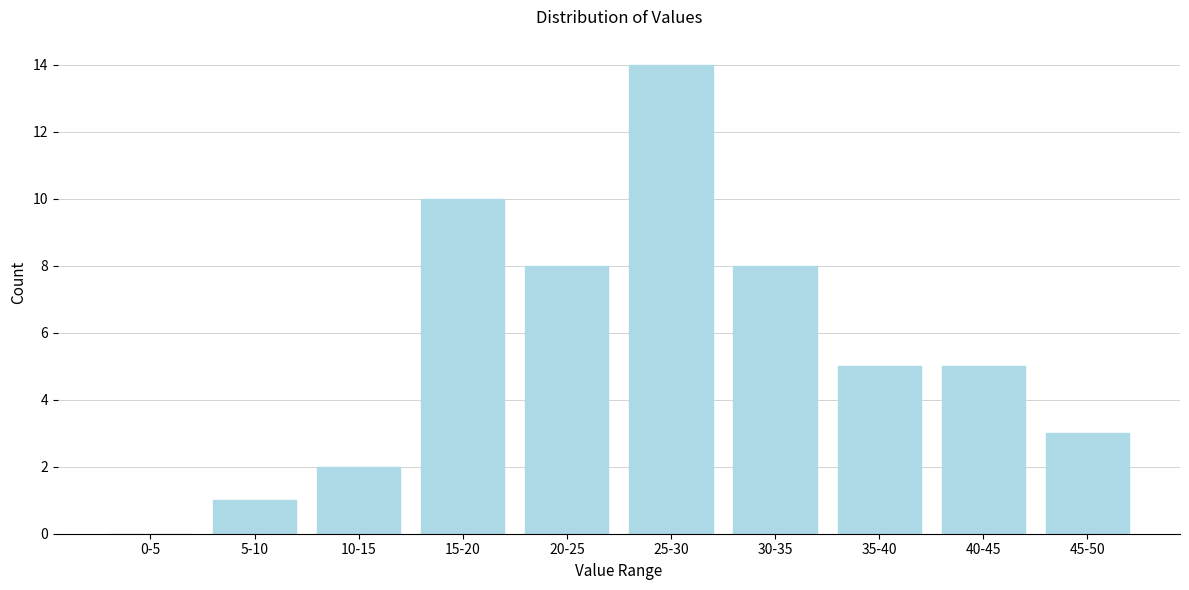

Reading left to right, extract all data points from this chart.

0-5=0	5-10=1	10-15=2	15-20=10	20-25=8	25-30=14	30-35=8	35-40=5	40-45=5	45-50=3